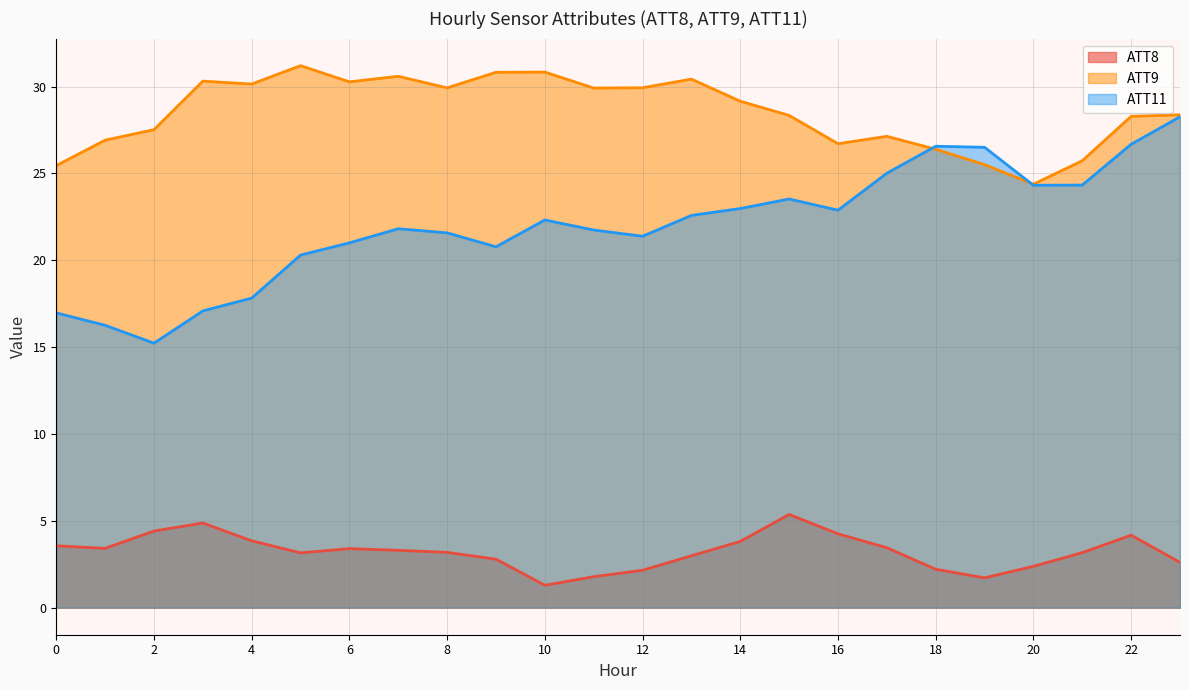

Reading left to right, transcribe all the data shown in this chart.

ATT8: 3.6	3.4	4.4	4.9	3.8	3.2	3.4	3.3	3.2	2.8	1.3	1.8	2.2	3.0	3.8	5.4	4.2	3.4	2.2	1.7	2.4	3.2	4.2	2.6
ATT9: 25.5	26.9	27.5	30.3	30.1	31.2	30.3	30.6	29.9	30.8	30.8	29.9	29.9	30.4	29.2	28.3	26.7	27.1	26.4	25.5	24.4	25.7	28.3	28.4
ATT11: 17.0	16.3	15.2	17.1	17.8	20.3	21.0	21.8	21.6	20.8	22.3	21.7	21.4	22.6	23.0	23.5	22.9	25.0	26.6	26.5	24.3	24.3	26.7	28.3